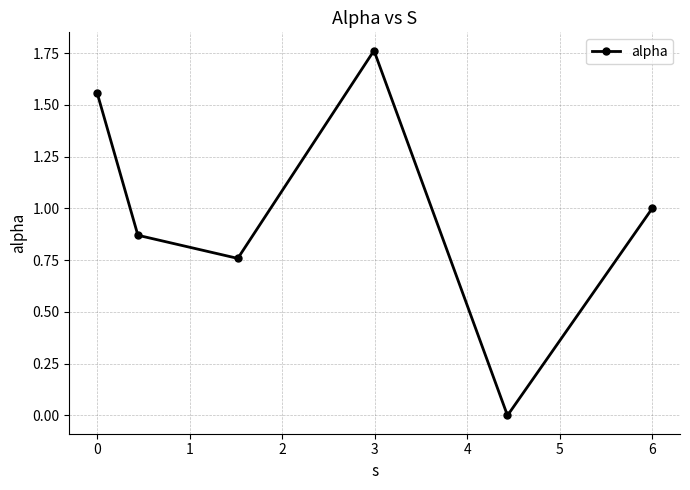

What is the sum of all values?

5.9